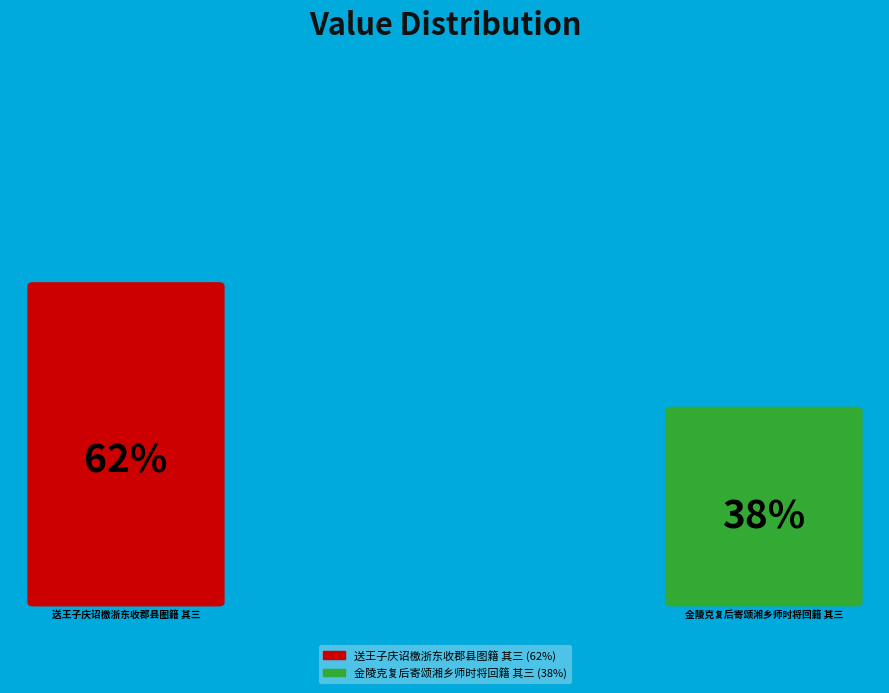

What percentage is the 金陵克复后寄颂湘乡师时将回籍 其三 slice, to the nearest percent?

38%